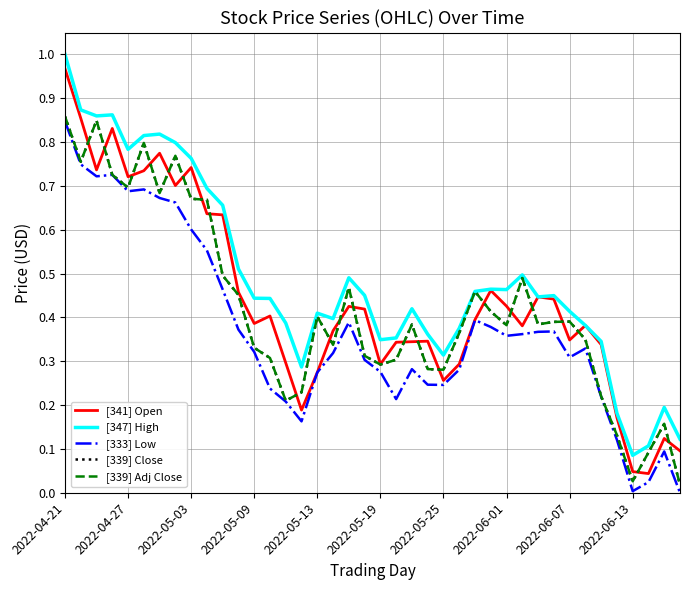

List the series in order of their peak value, lowest first.

[333] Low, [339] Close, [339] Adj Close, [341] Open, [347] High